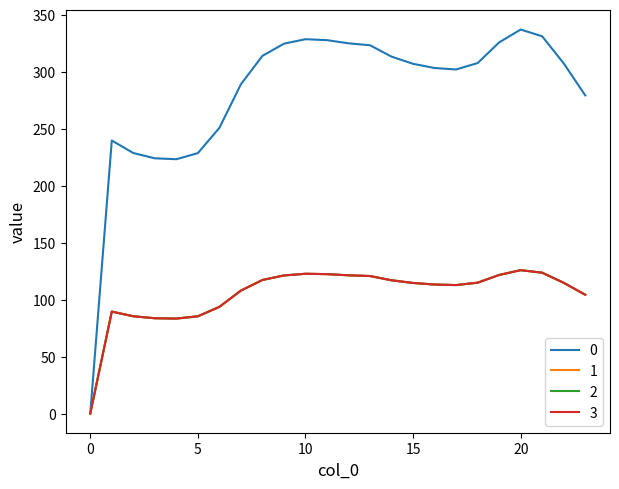

Does the chart have visible grid lines?

No